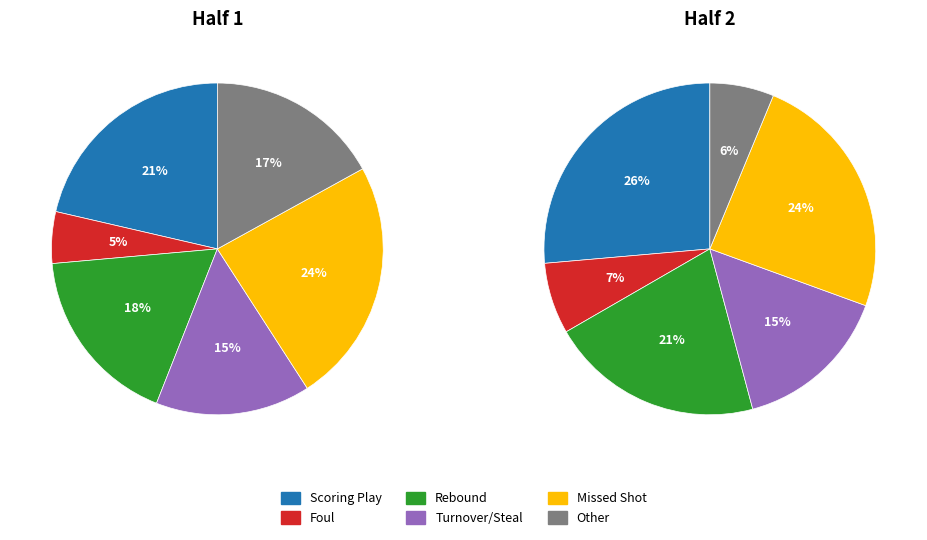

To the nearest percent, what is the difference between the Half 2 and Half 1 slice percentages?

5%